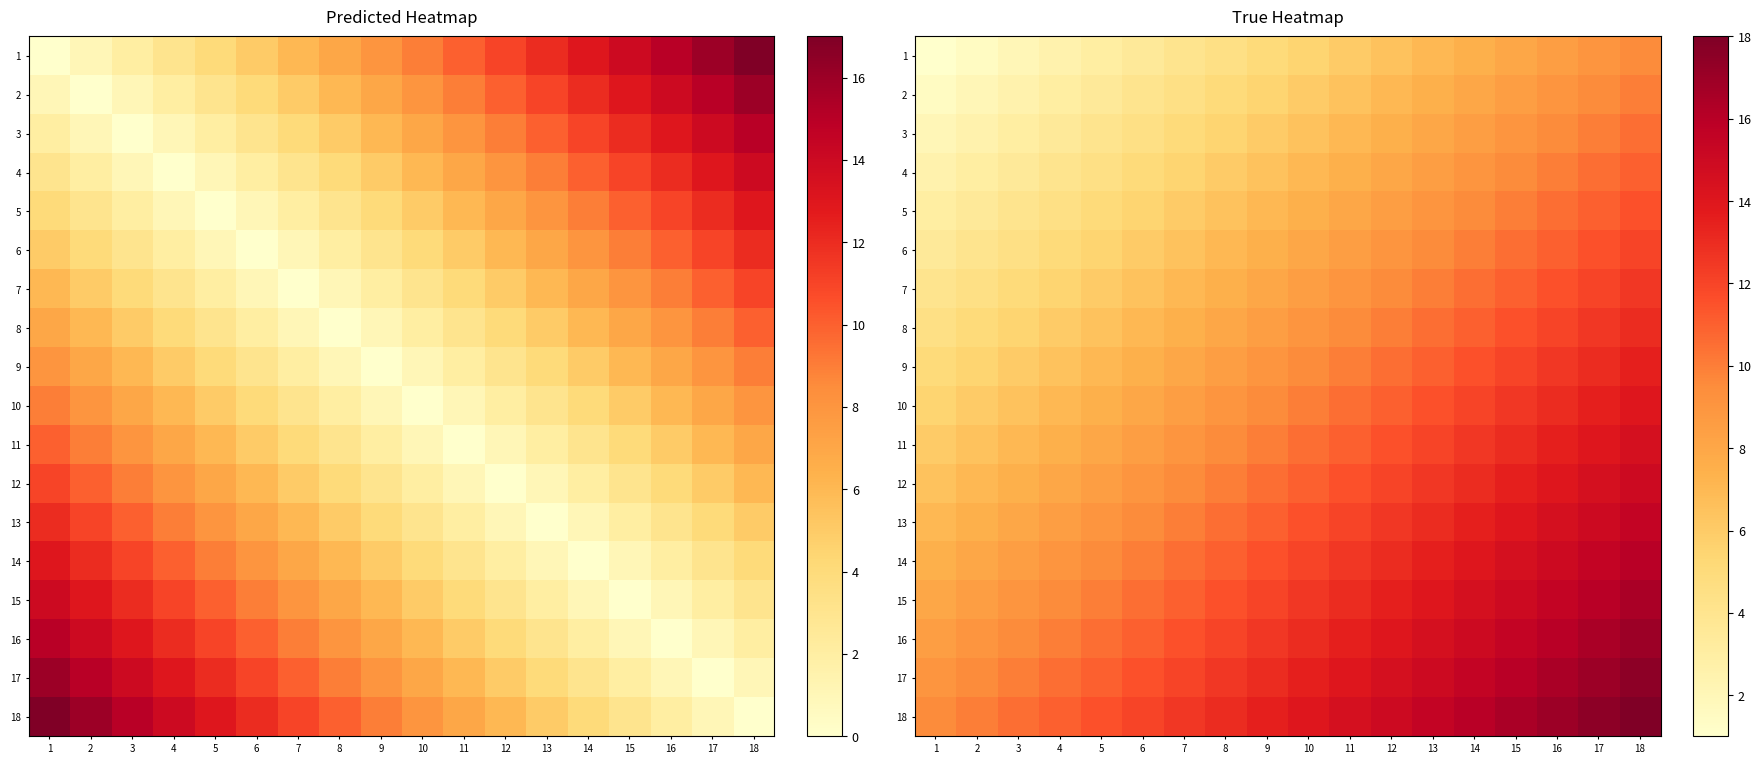

Rank the categories by 16 value from lowest to highest.

1, 2, 3, 4, 5, 6, 7, 8, 9, 10, 11, 12, 13, 14, 15, 16, 17, 18